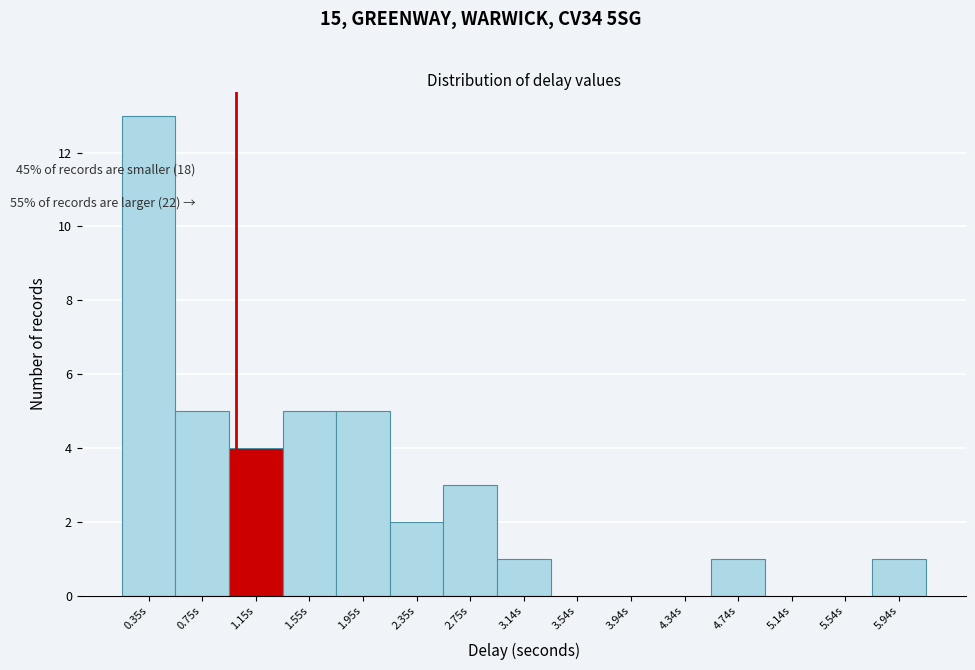

Which range on the x-axis has the tallest bar?

0.15 to 0.55